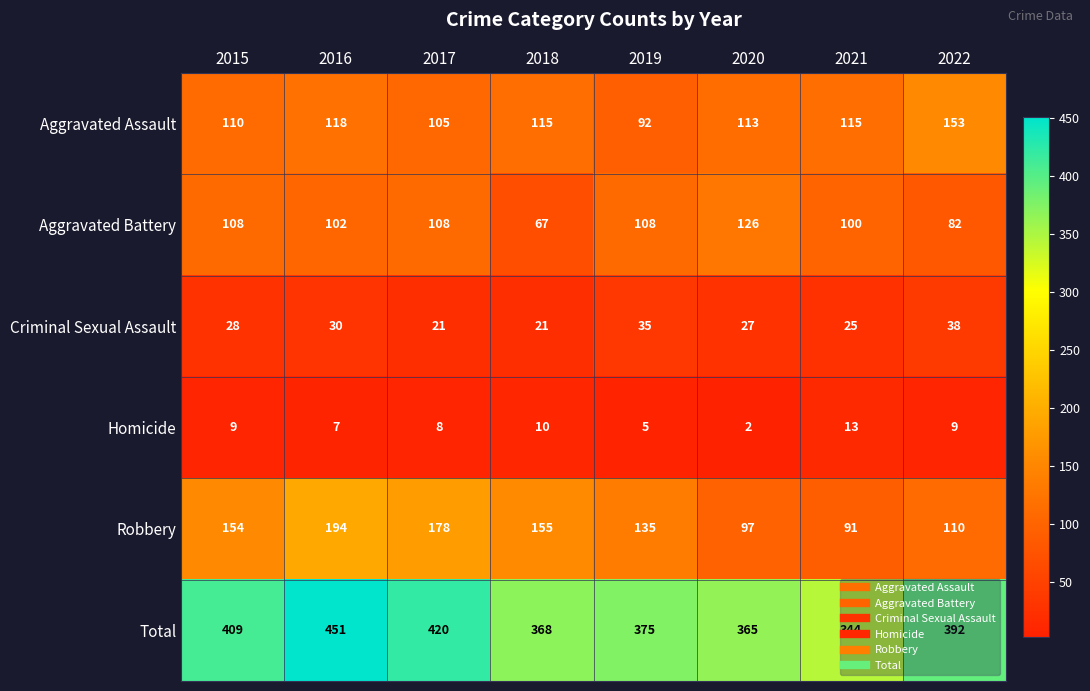

Between 2016 and 2017, which series saw the biggest shift?

Total